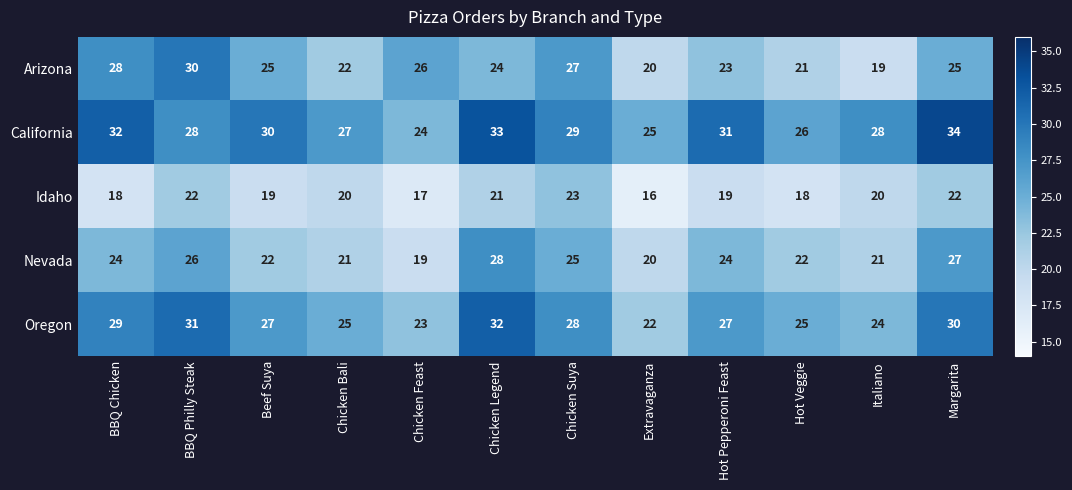

What is the total value across all series at Margarita?

138